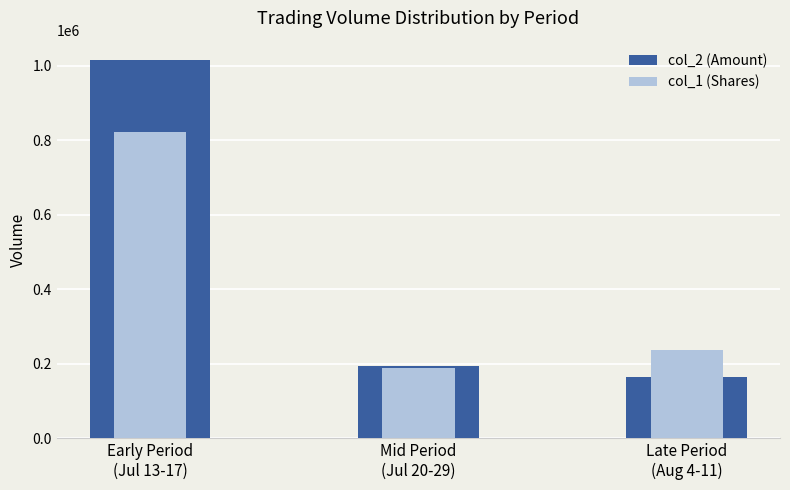

Rank the series at Mid Period
(Jul 20-29) from lowest to highest value.

col_1 (Shares), col_2 (Amount)